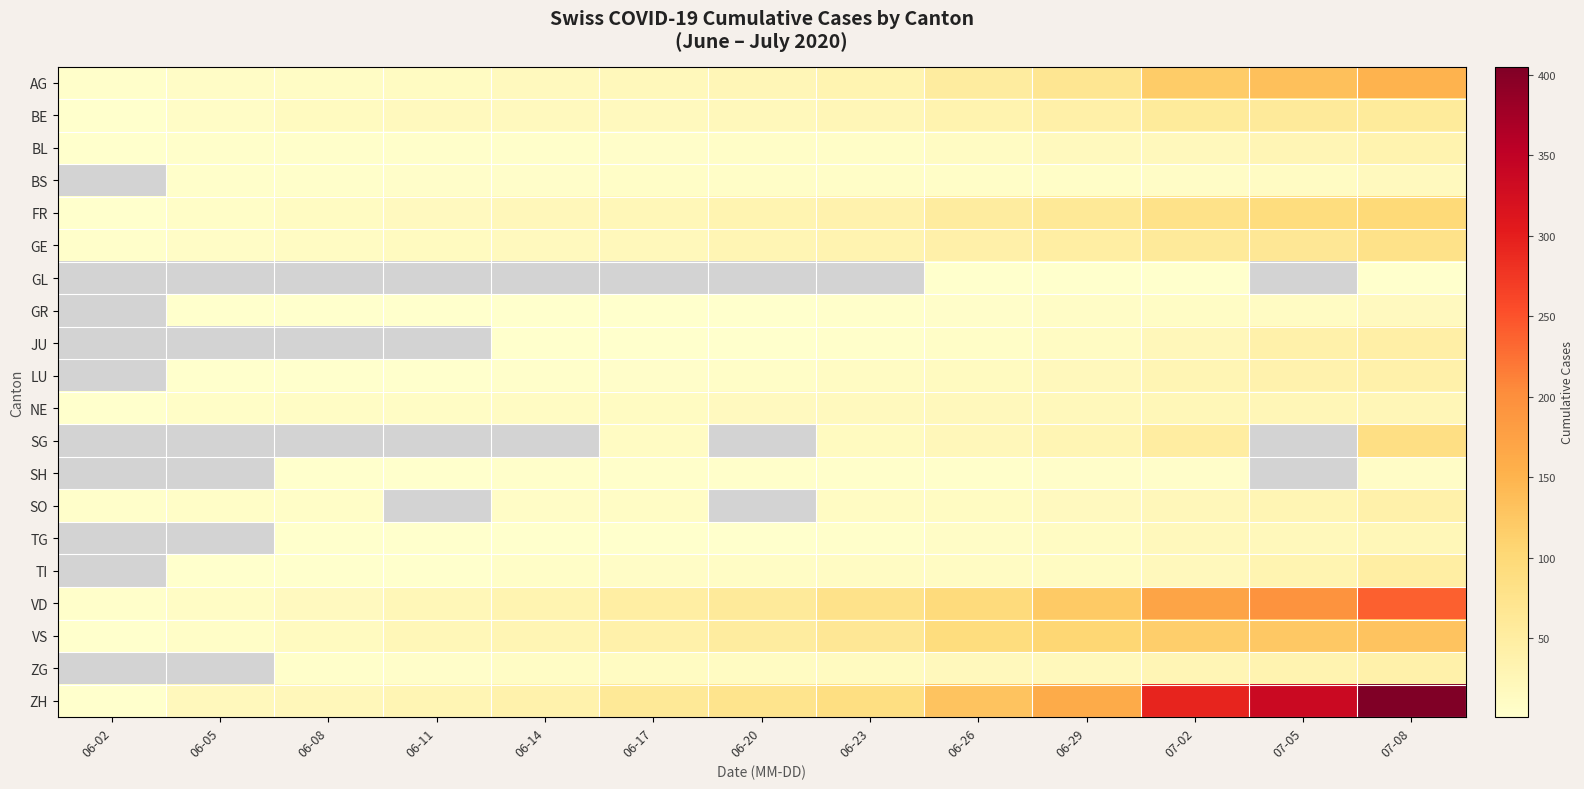

The value of GE at 06-08 is 21.5. True or false?

False